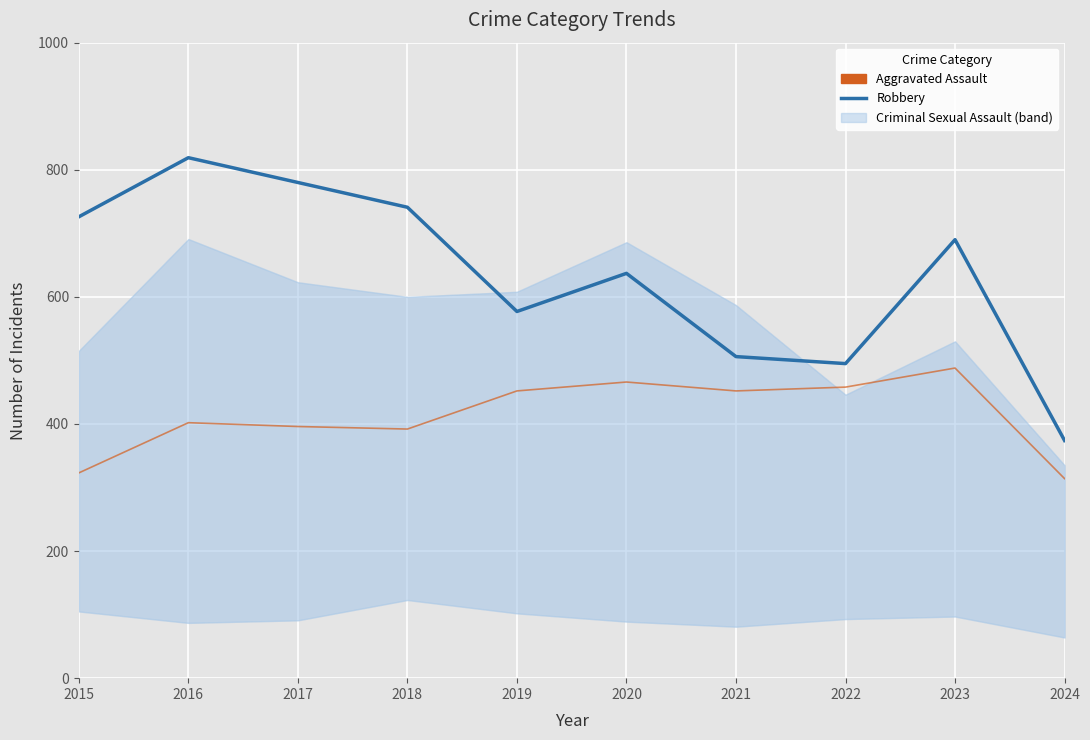

List the series in order of their overall mean, lowest first.

Aggravated Assault, Robbery